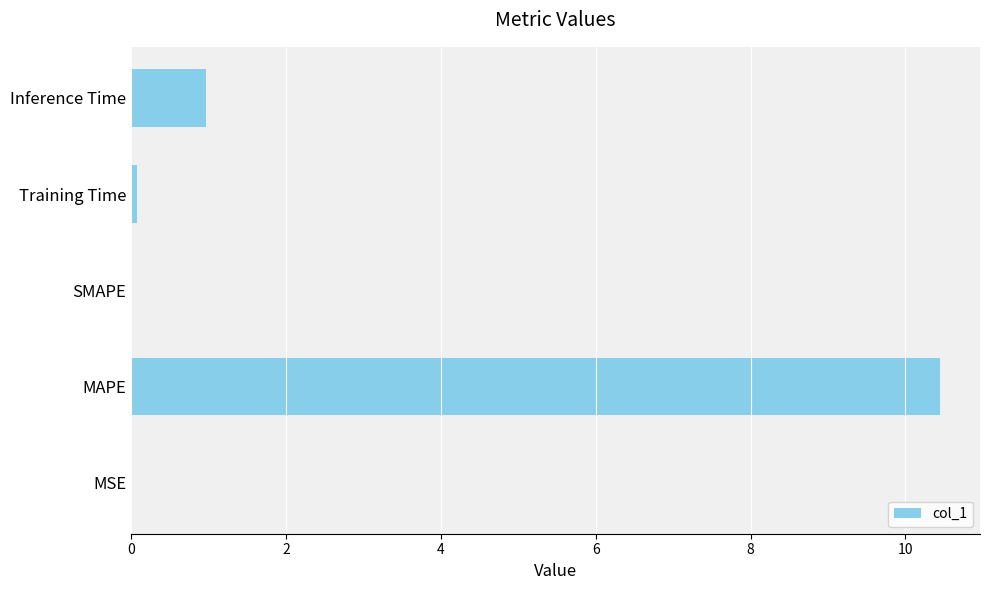

At which category does the chart reach its peak across all series?

MAPE